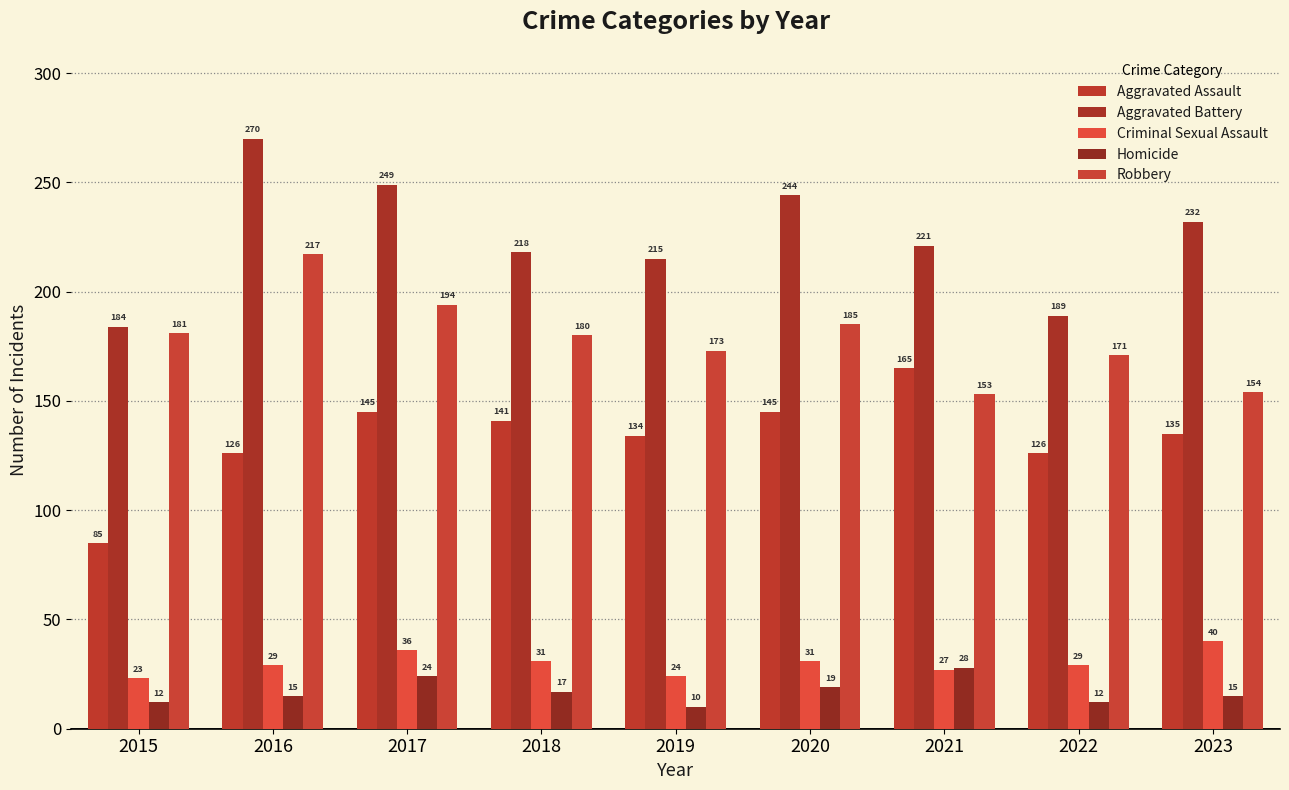

At which category does the chart reach its peak across all series?

2016